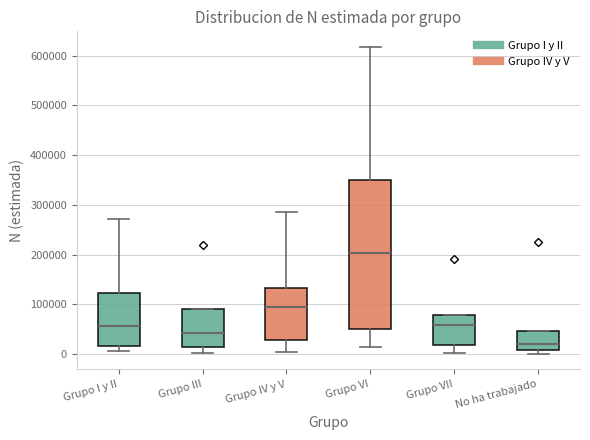

Reading left to right, transcribe this box plot: for each box, give where its median line is, the range the box spans, and where its two whiskers end, as read against the y-axis. The values are not printed on the chart, so give them approximately, as read against the axis.

Grupo I y II: median 60000, box 20000 to 120000, whiskers 10000 to 270000
Grupo III: median 40000, box 10000 to 90000, whiskers 0 to 90000
Grupo IV y V: median 90000, box 30000 to 130000, whiskers 0 to 290000
Grupo VI: median 200000, box 50000 to 350000, whiskers 10000 to 620000
Grupo VII: median 60000, box 20000 to 80000, whiskers 0 to 80000
No ha trabajado: median 20000, box 10000 to 50000, whiskers 0 to 50000